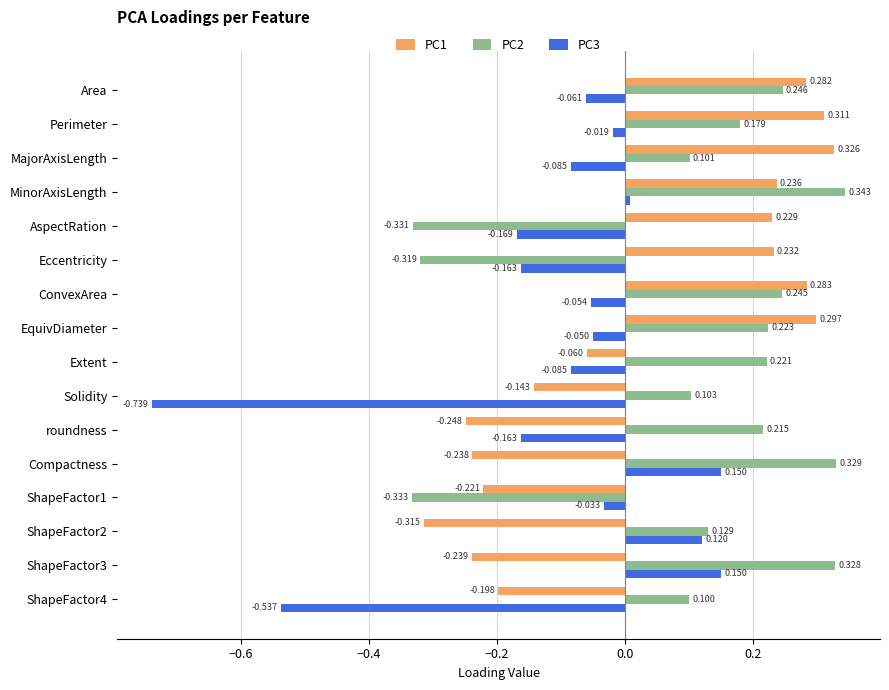

At which label is PC3 closest to 0?

MinorAxisLength